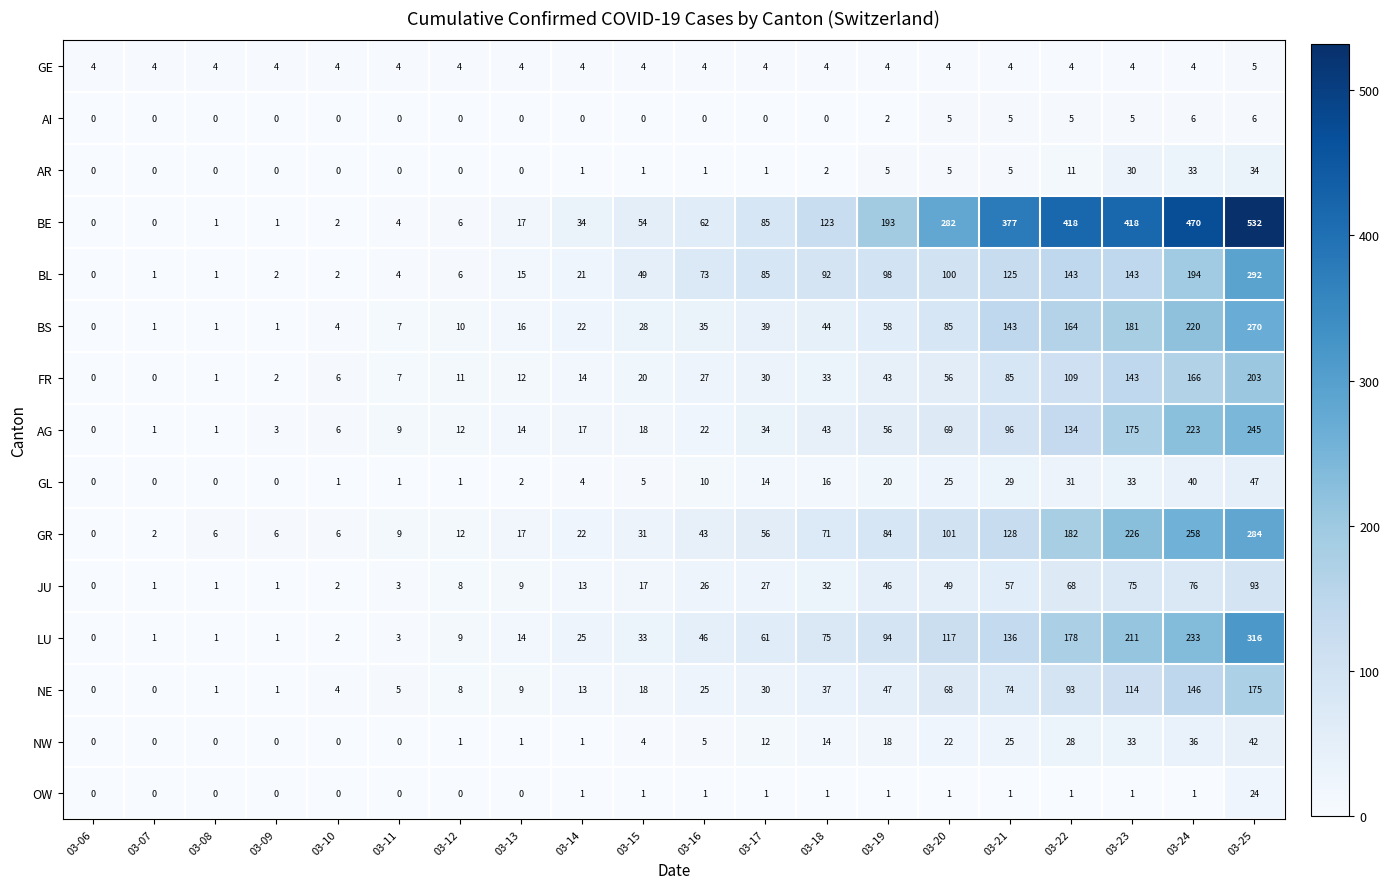

List the series in order of their peak value, lowest first.

GE, AI, OW, AR, NW, GL, JU, NE, FR, AG, BS, GR, BL, LU, BE